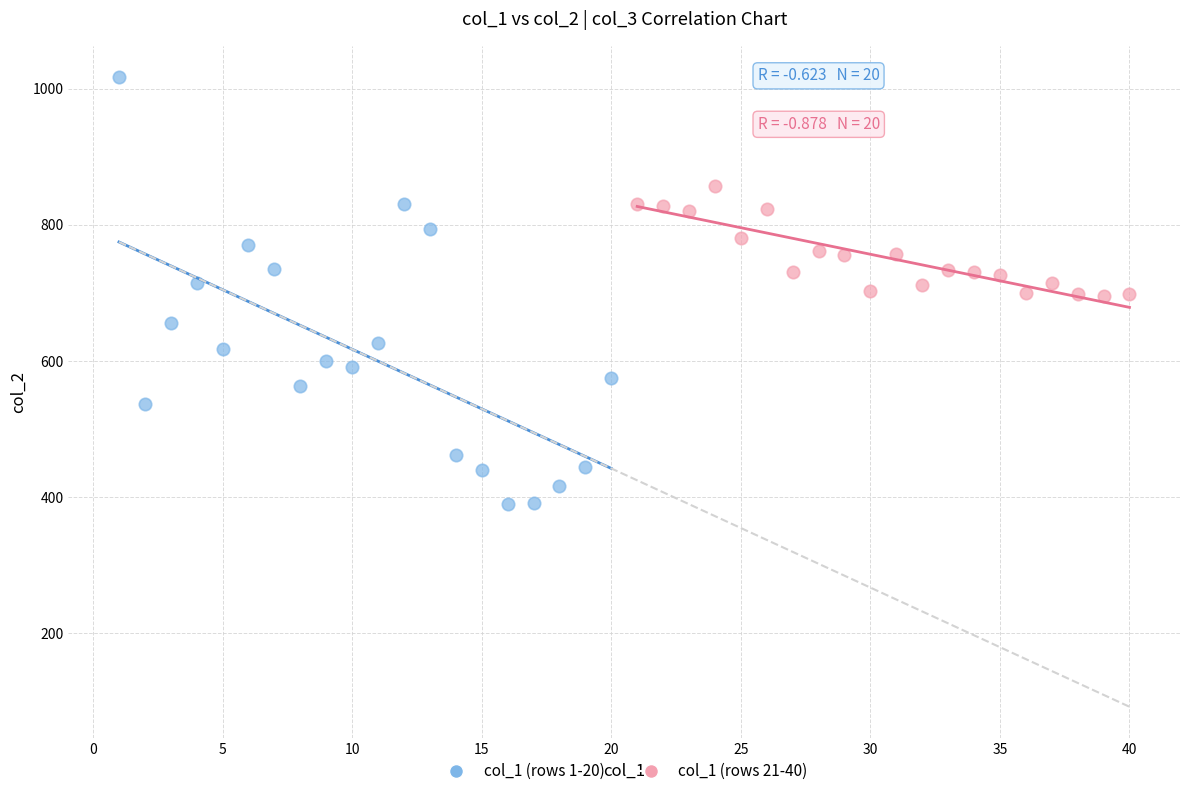

Which series contains the lowest Y value?

col_1 (rows 1-20)